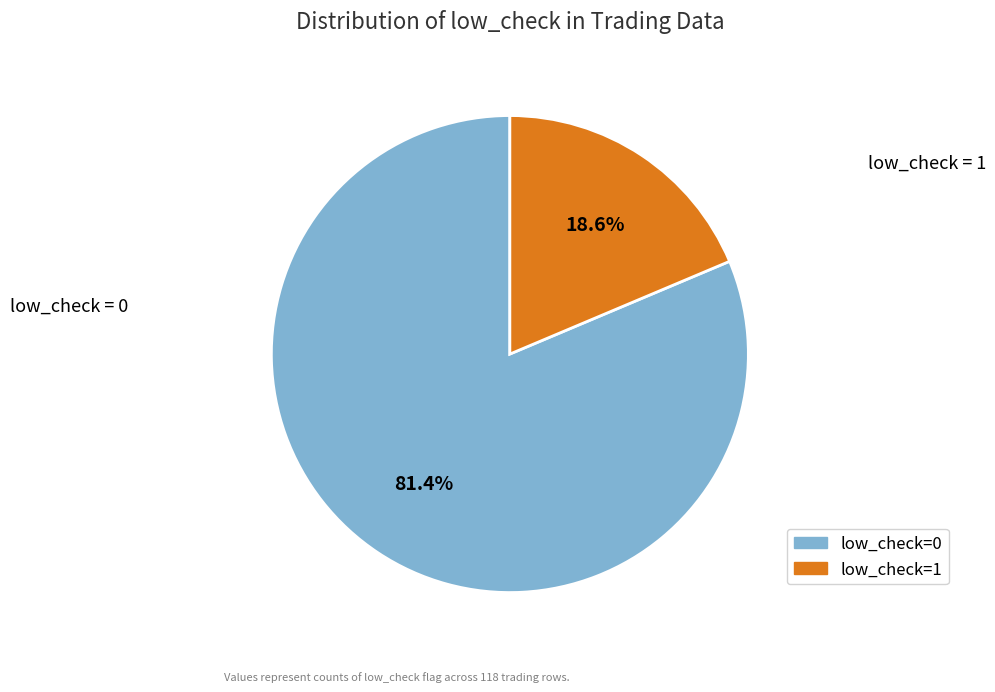

Which slice is the smallest?

low_check=1